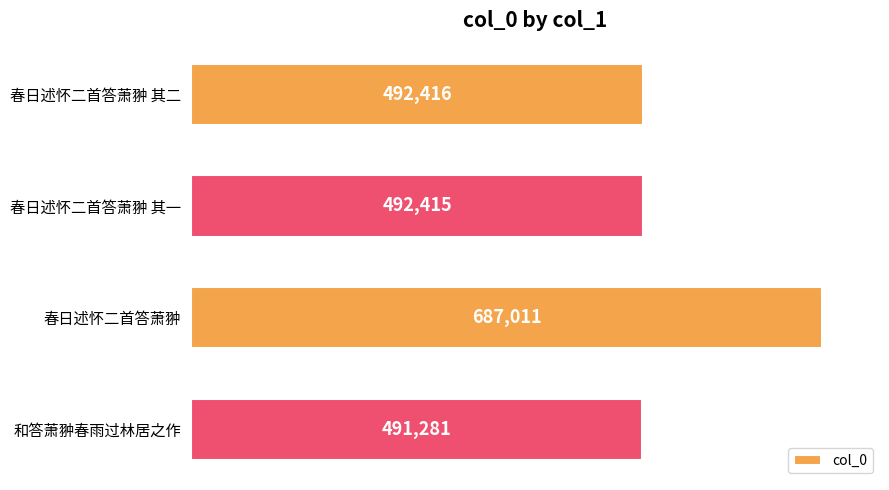

Reading top to bottom, what are all the values shown in this chart?

492416	492415	687011	491281